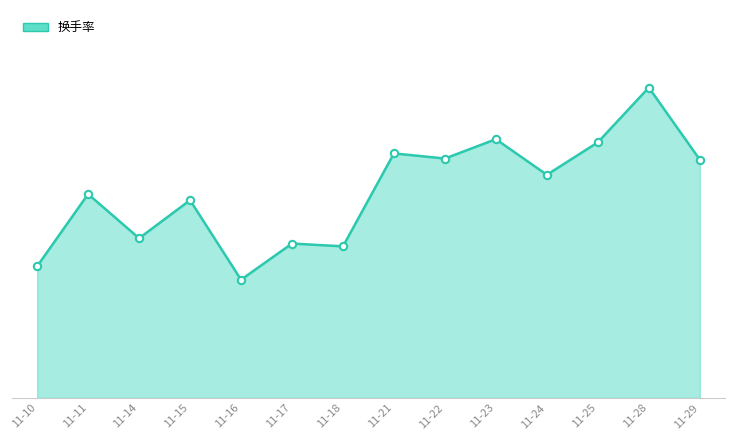

Does the chart have visible grid lines?

No